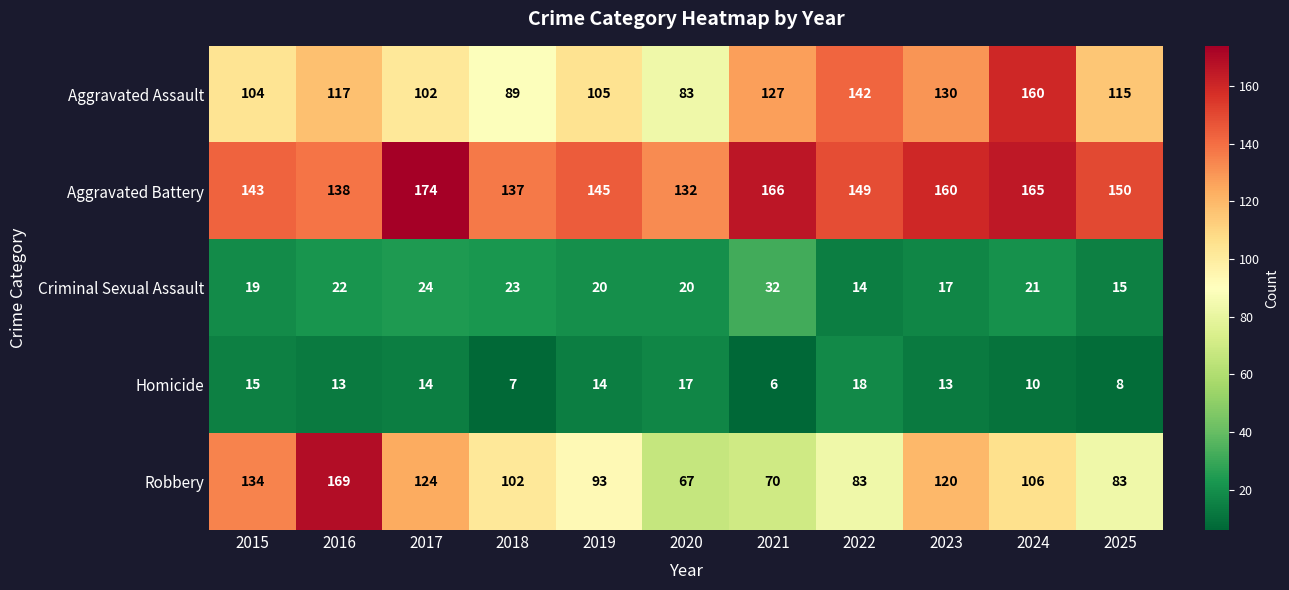

Is it true that Criminal Sexual Assault equals 11 at 2021?

False